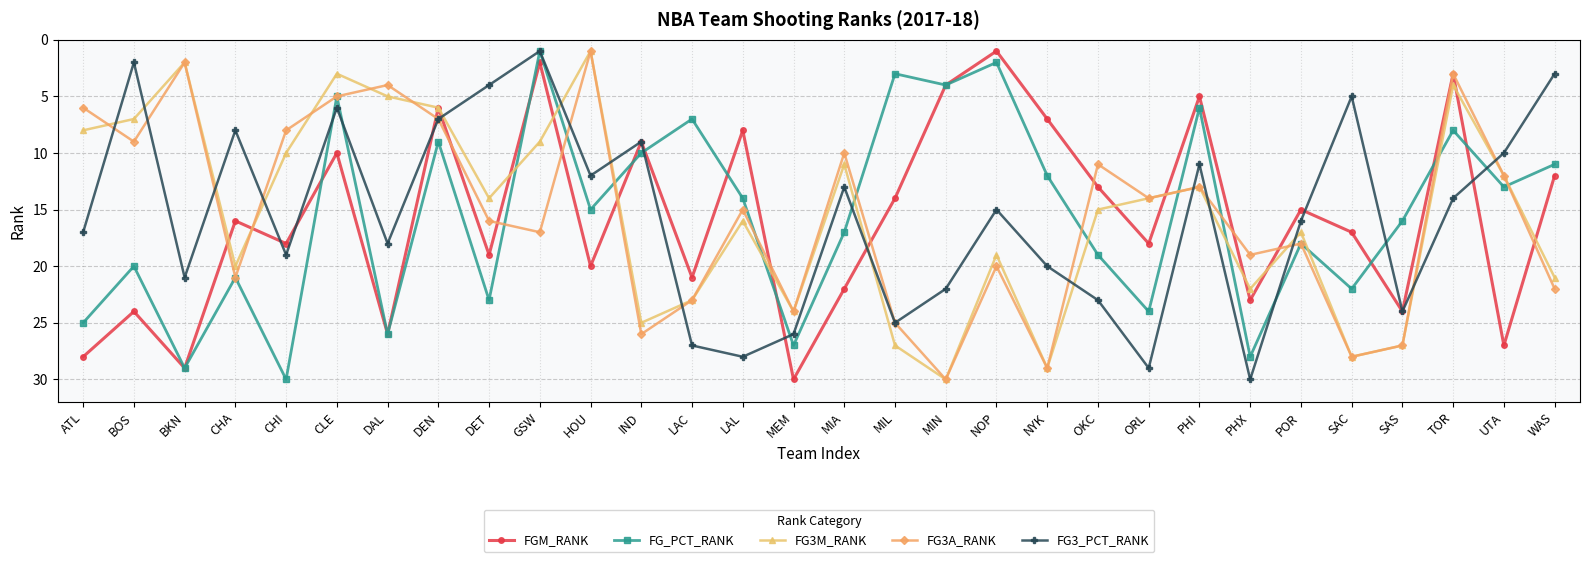

At which label is FG3M_RANK closest to 15?

OKC